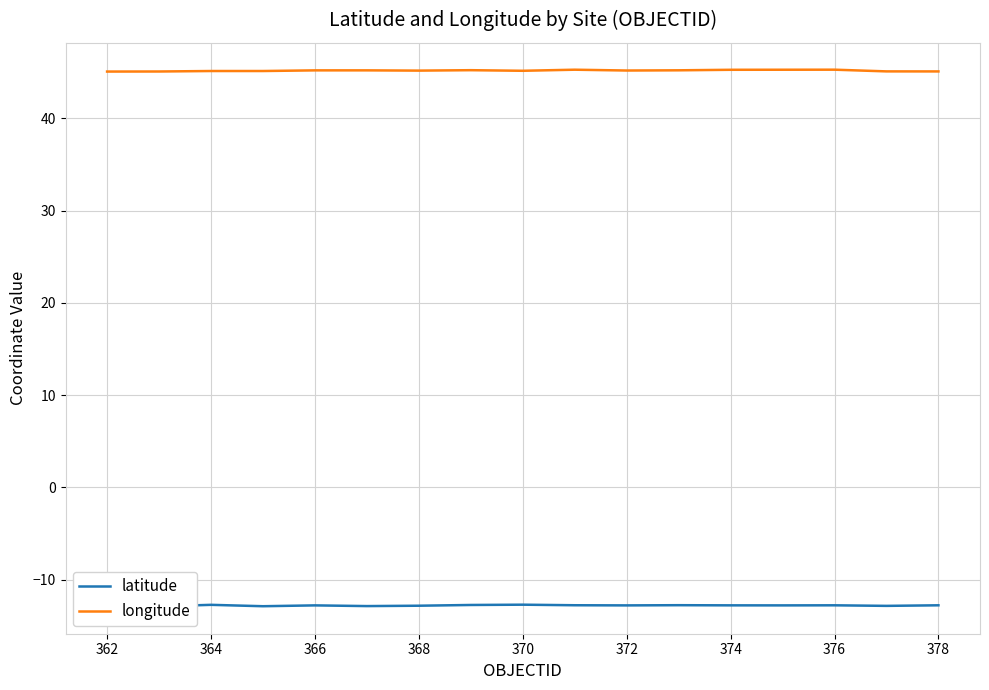

The value of longitude at 372 is 45.2. True or false?

True